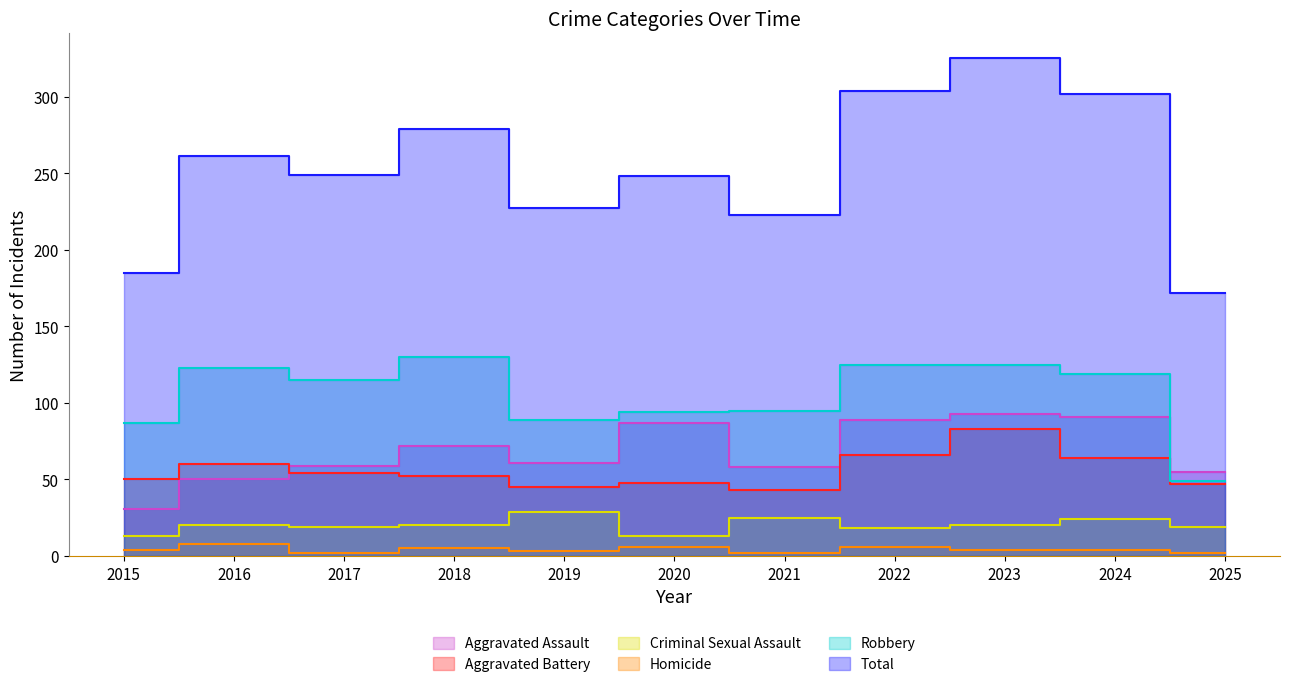

What is the value of the Total point at the 6th from the left?

248